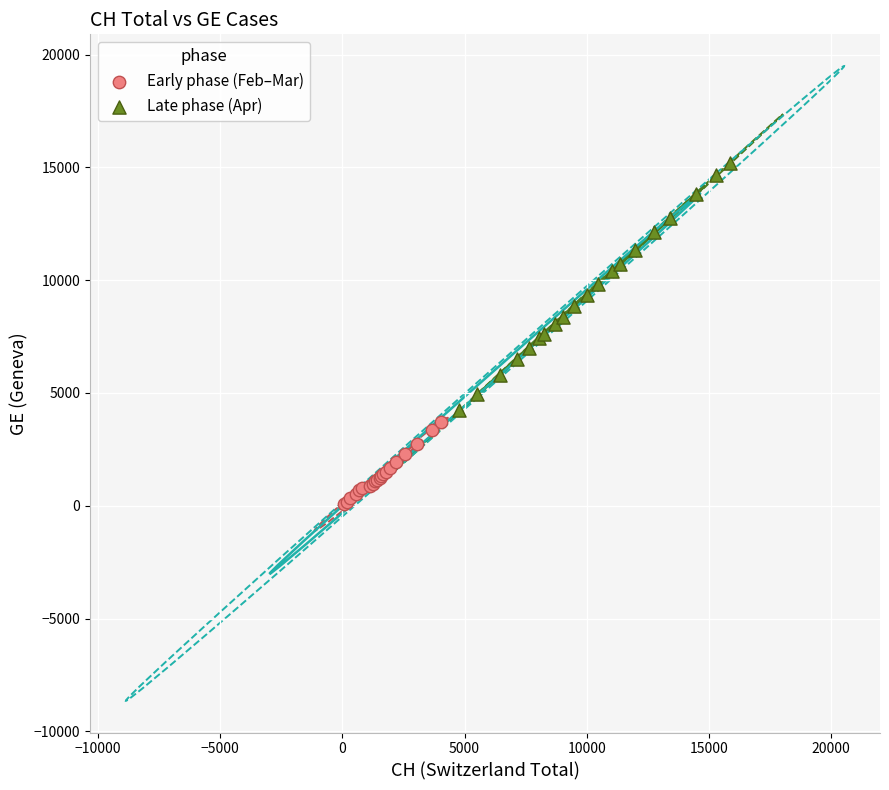

Which series contains the lowest Y value?

Early phase (Feb–Mar)